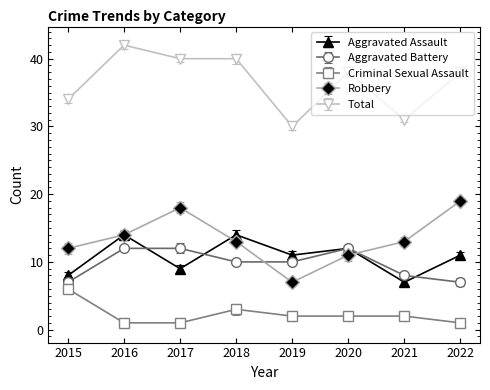

In Aggravated Assault, how many points are higher than both neighbors (excluding endpoints)?

3